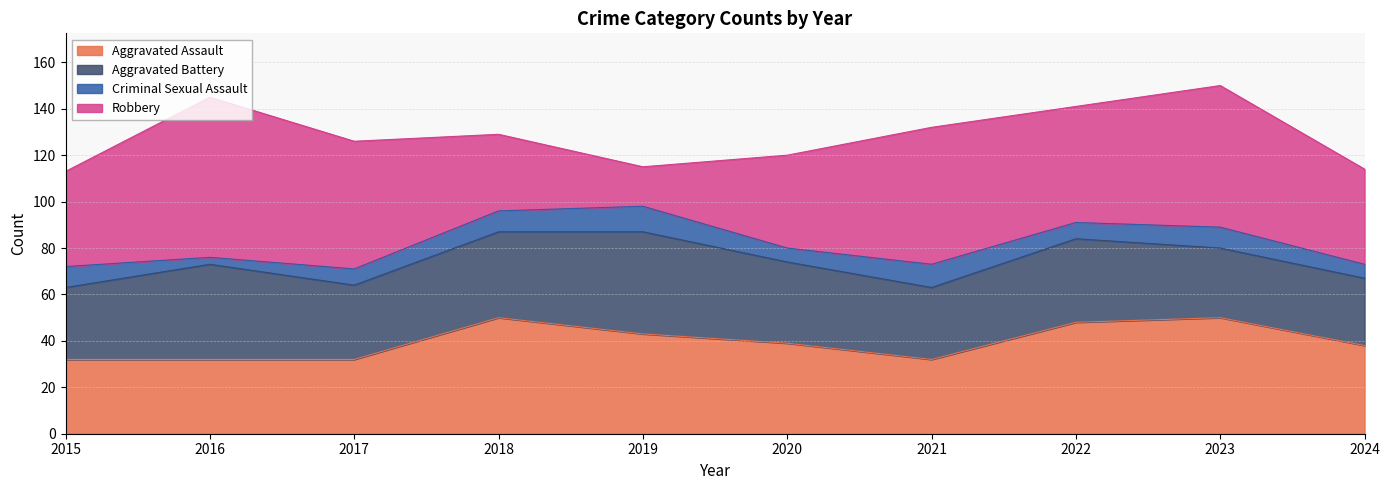

At which label does Criminal Sexual Assault first exceed 9?

2019